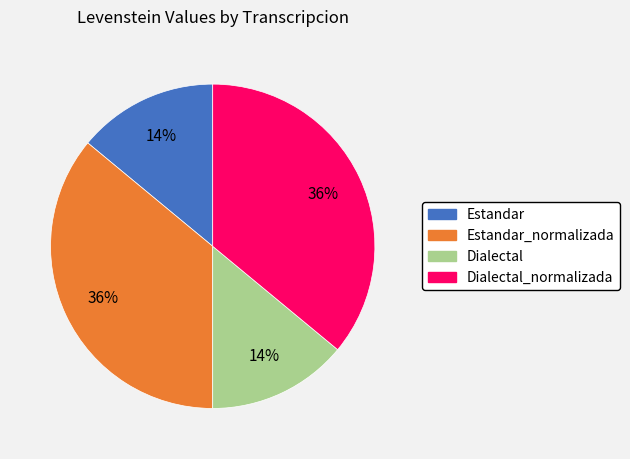

Combined, do Estandar and Dialectal account for over 50%?

No